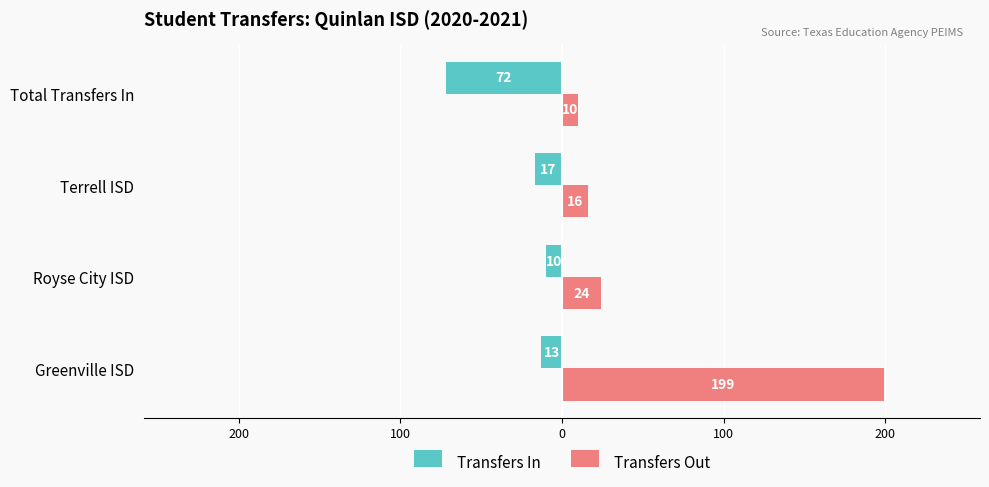

What are all the series names shown in the legend?

Transfers In, Transfers Out